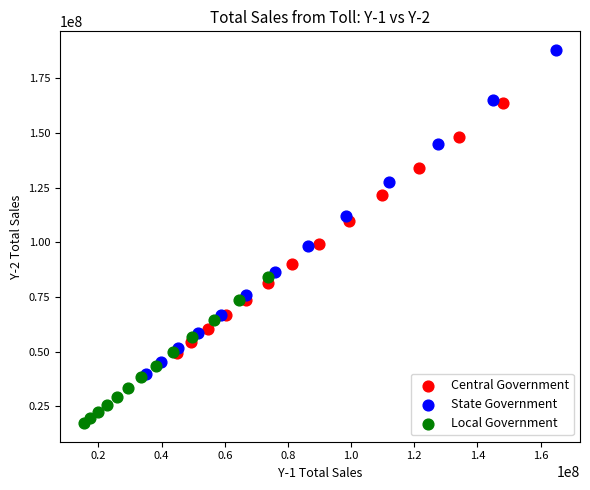

What are all the series names shown in the legend?

Central Government, State Government, Local Government